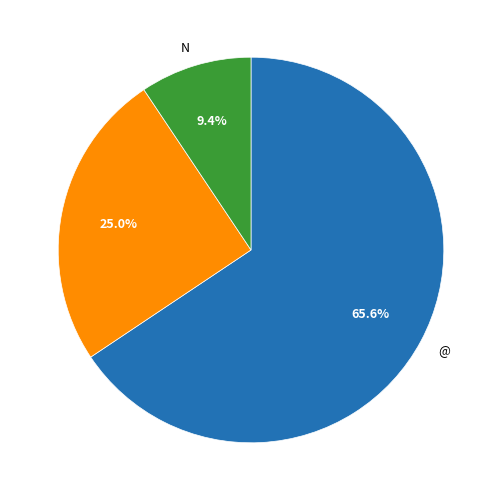

How many slices are in this pie chart?

3